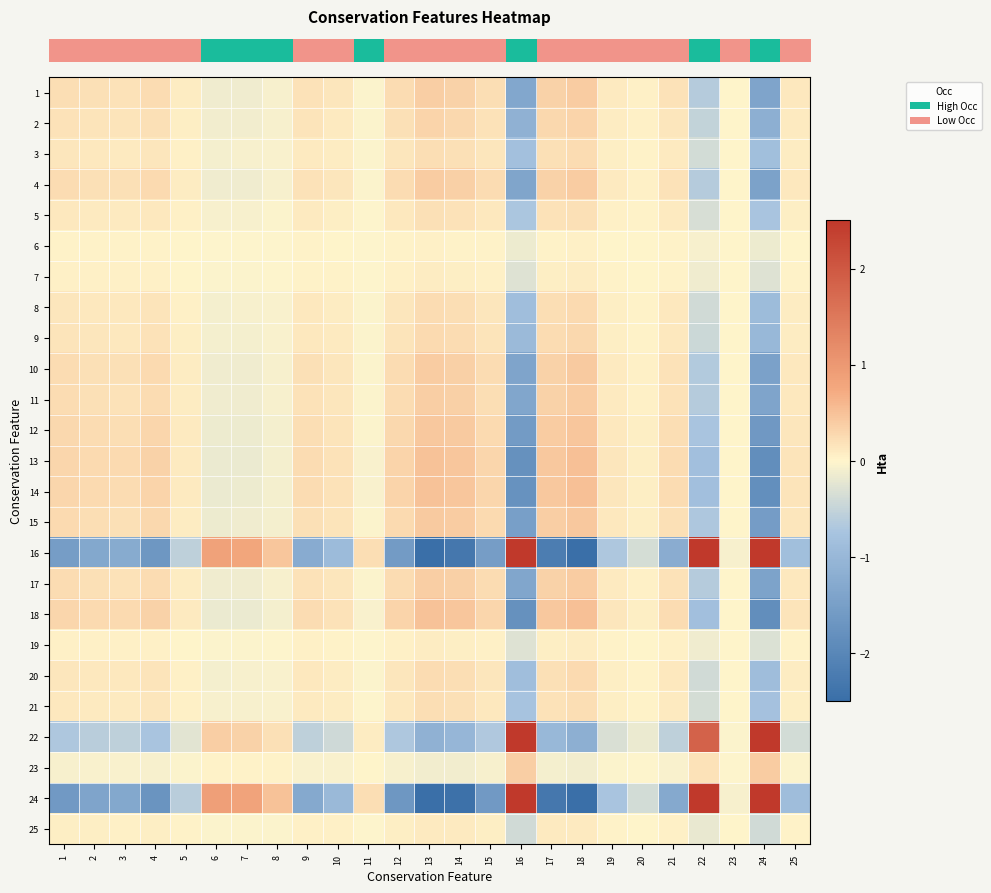

What is the greatest value displayed?

2.5